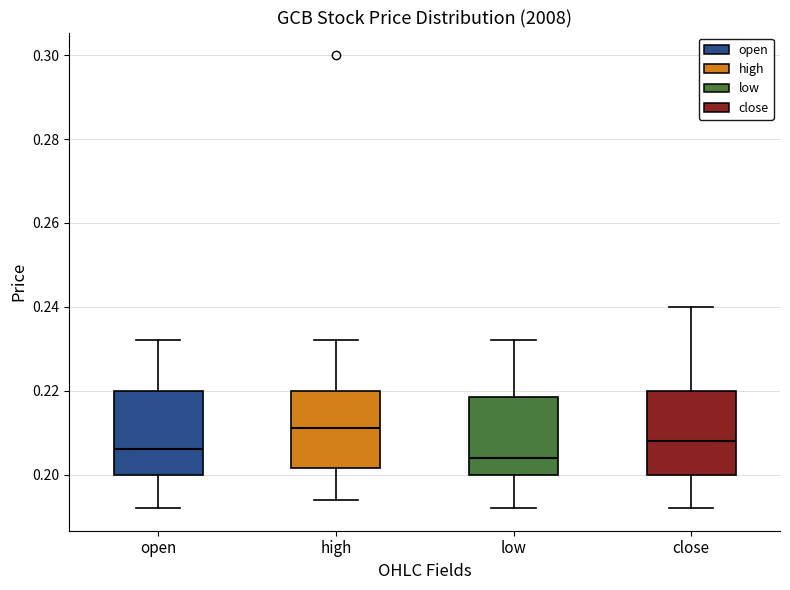

Reading left to right, transcribe this box plot: for each box, give where its median line is, the range the box spans, and where its two whiskers end, as read against the y-axis. The values are not printed on the chart, so give them approximately, as read against the axis.

open: median 0.206, box 0.200 to 0.220, whiskers 0.192 to 0.232
high: median 0.212, box 0.202 to 0.220, whiskers 0.194 to 0.232
low: median 0.204, box 0.200 to 0.218, whiskers 0.192 to 0.232
close: median 0.208, box 0.200 to 0.220, whiskers 0.192 to 0.240